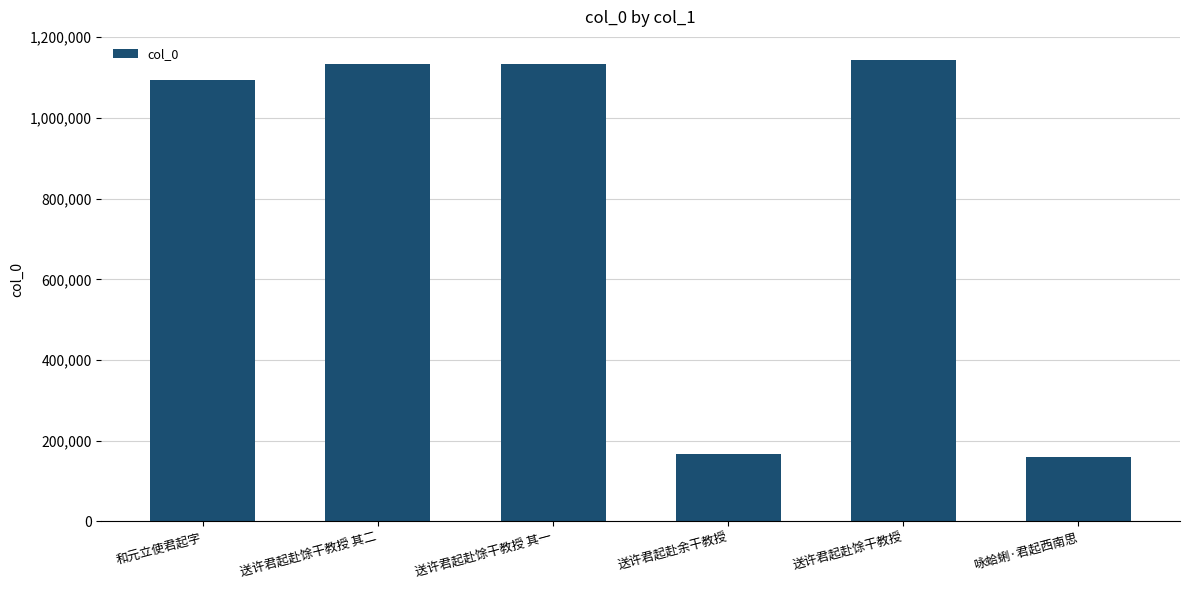

What is the average value?

804835